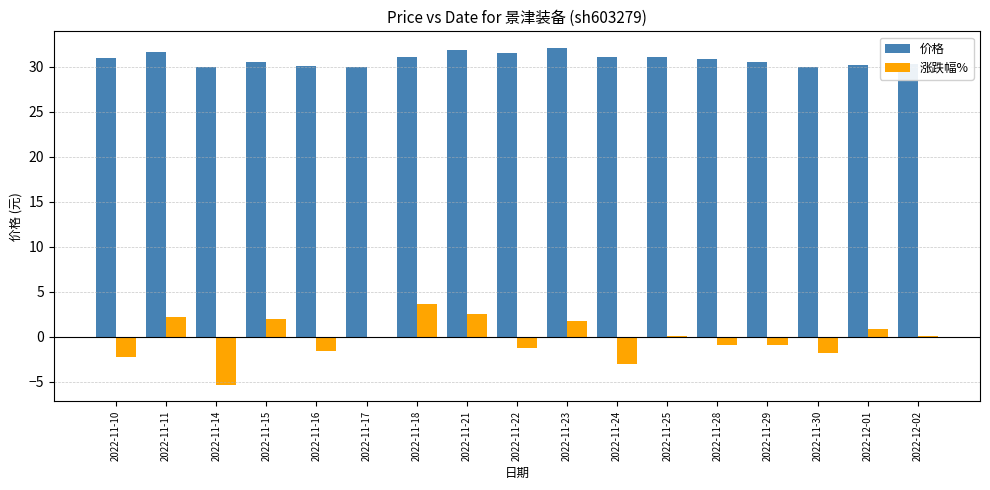

What is the highest value of the 价格 series?

32.1